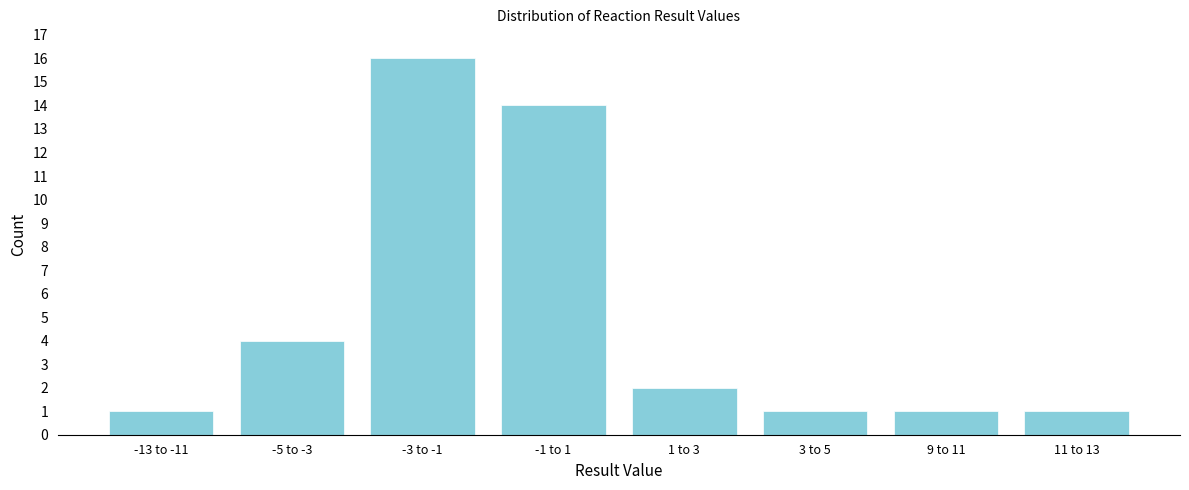

Reading right to left, transcribe all the data shown in this chart.

11 to 13=1	9 to 11=1	3 to 5=1	1 to 3=2	-1 to 1=14	-3 to -1=16	-5 to -3=4	-13 to -11=1